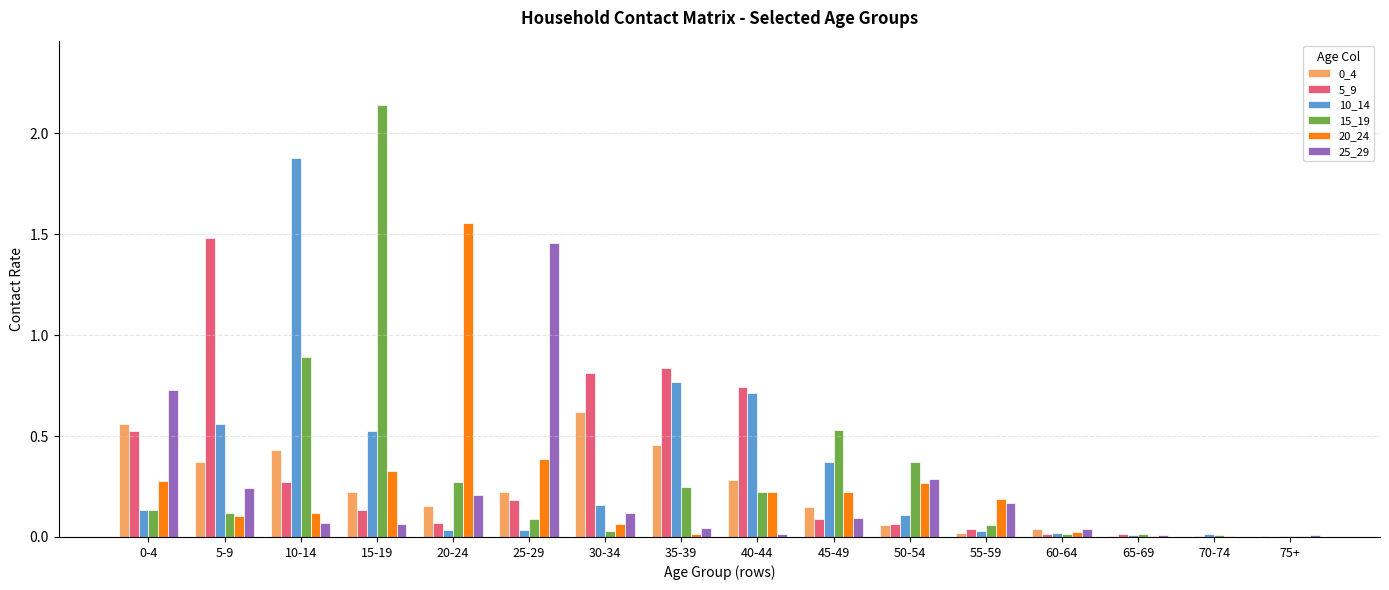

True or false: 5_9 has a value of 0.7 at 40-44.

True